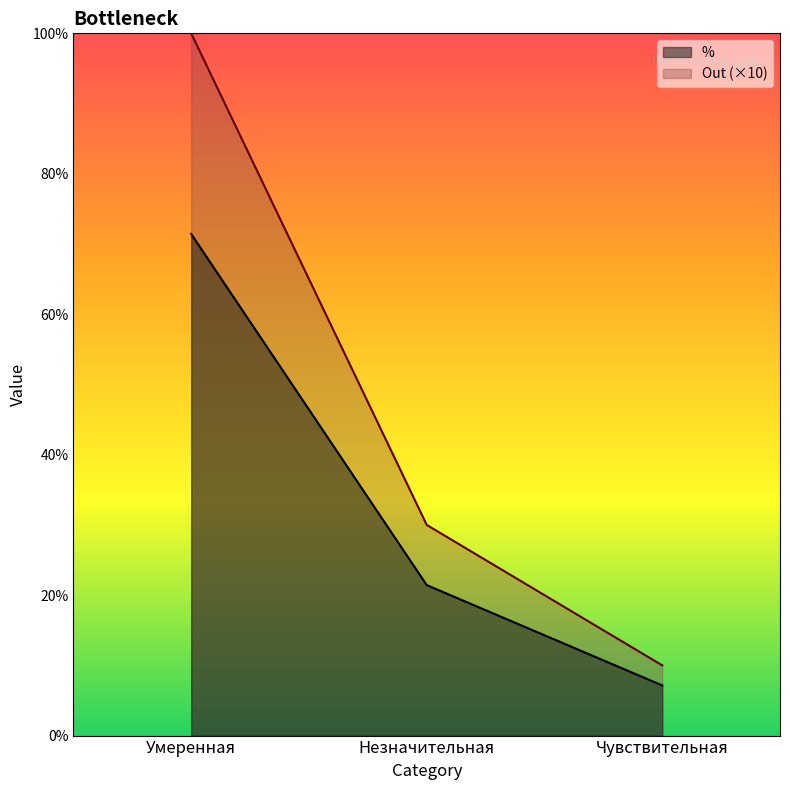

How many categories are shown in the chart?

3